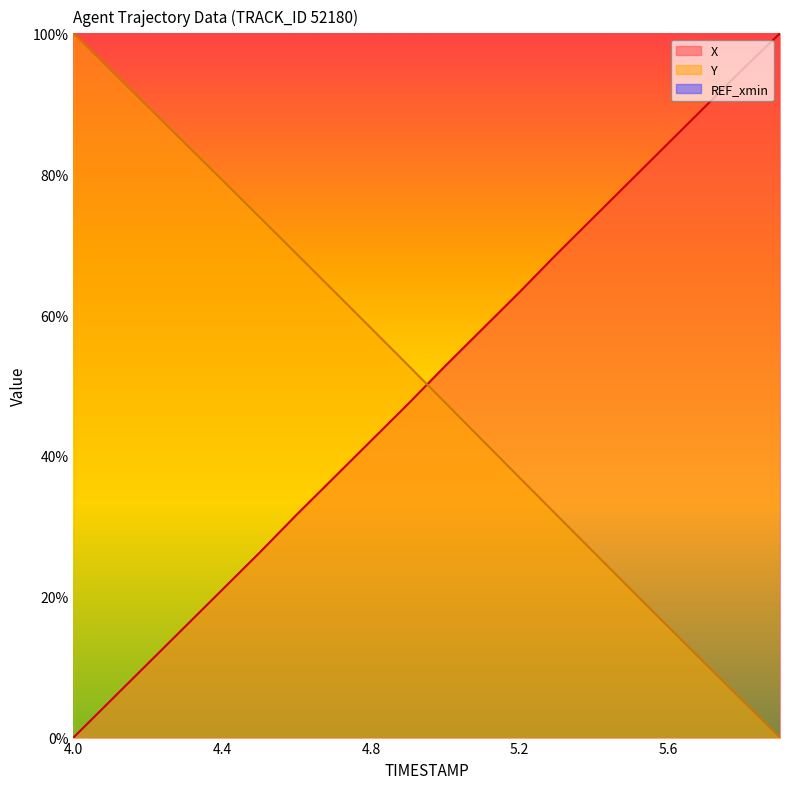

Does the chart display data point markers on the line(s)?

No